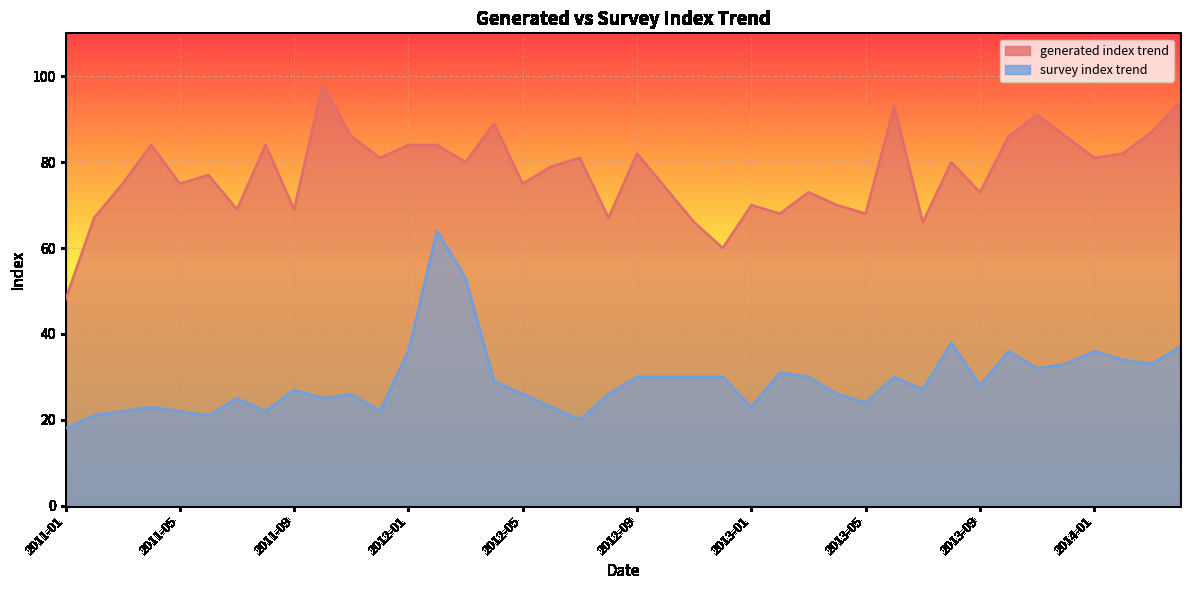

What is the highest value of the survey index trend series?

64